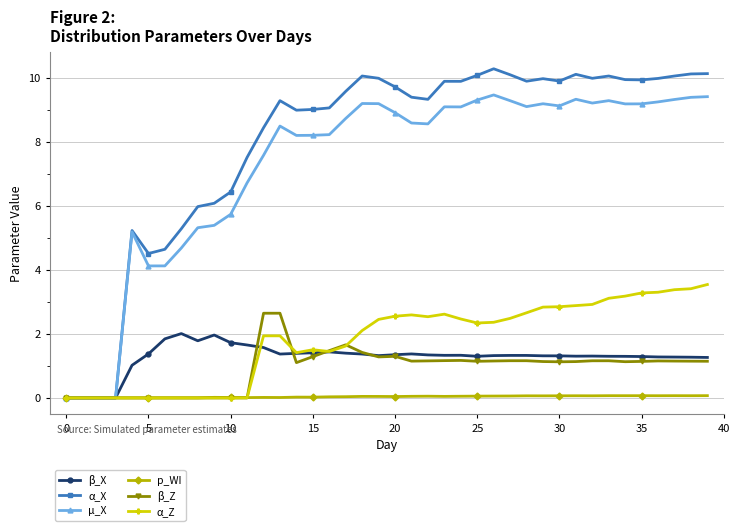

What is the difference between the second highest and second lowest values in the β_Z series?

2.6